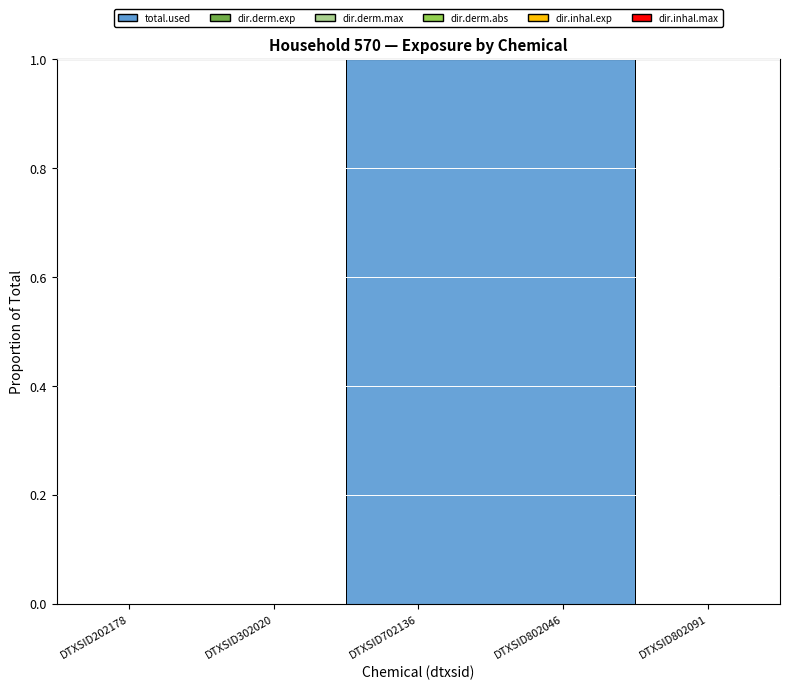

Is it true that dir.derm.max equals 0.0 at DTXSID7021360?

True